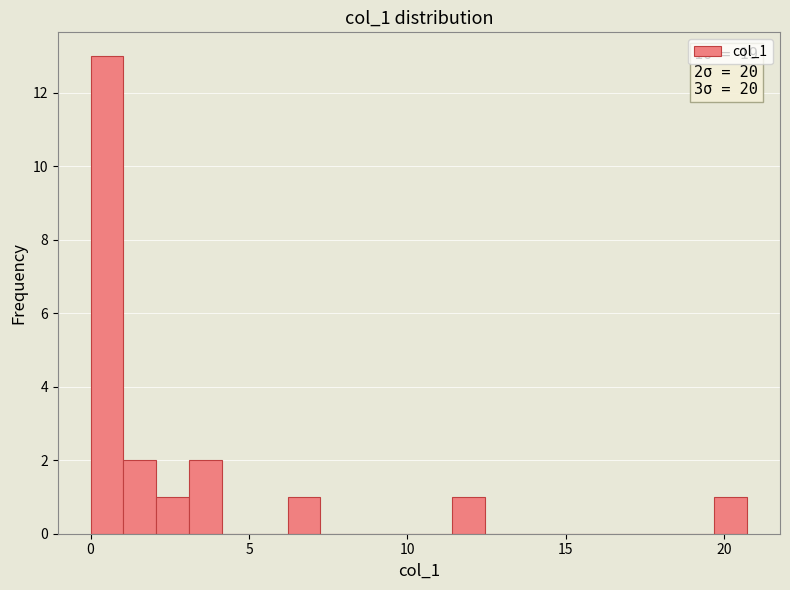

Around what value on the x-axis is the tallest bar? Give the approximate position of its centre, as read against the axis.

0.5